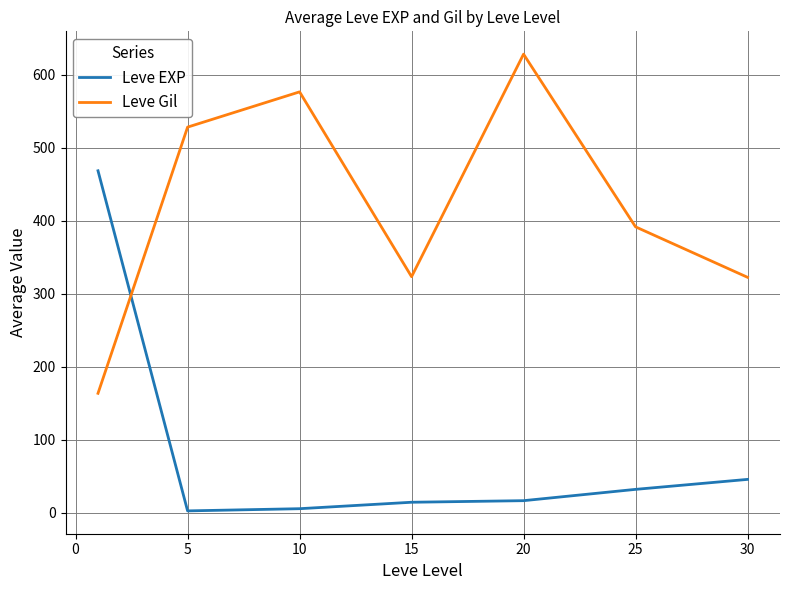

In Leve Gil, how many points are lower than both neighbors (excluding endpoints)?

1